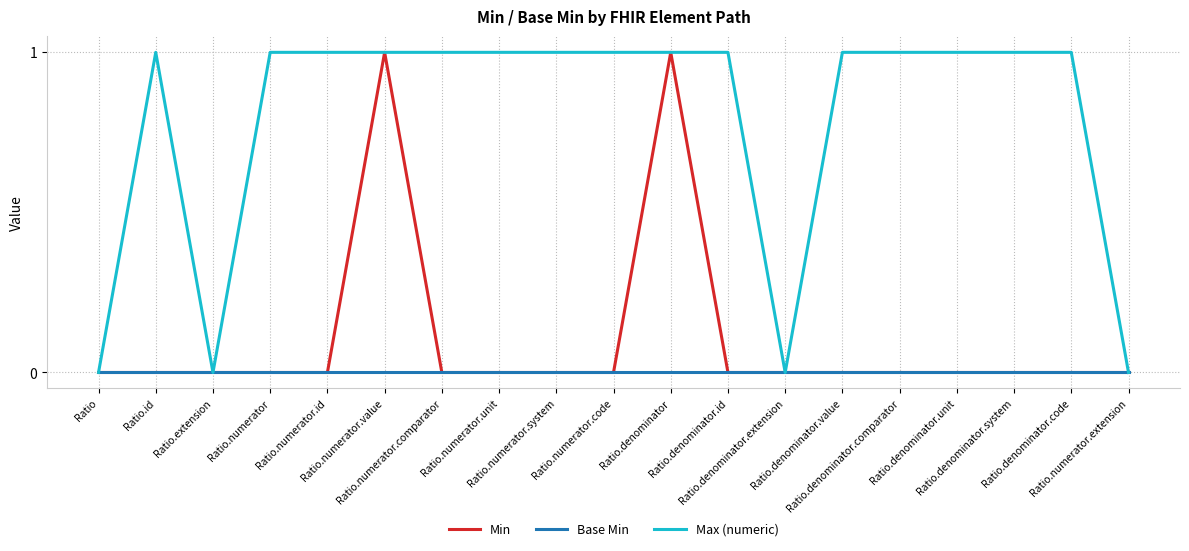

What position from the left is Ratio.numerator.extension?

19